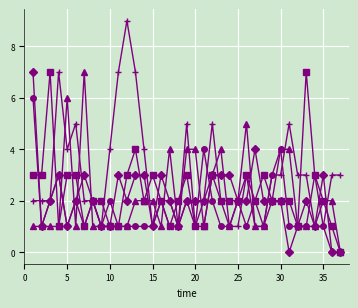

What is the maximum value shown in the chart?

9